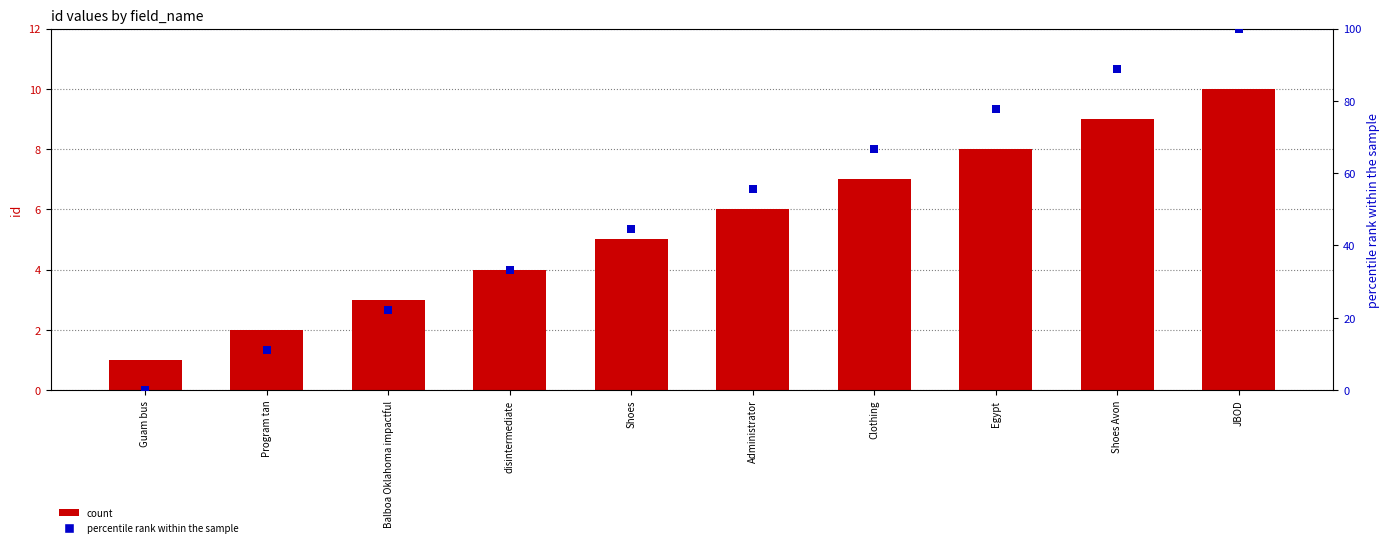

True or false: percentile rank within the sample has a value of 62.2 at Guam bus.

False